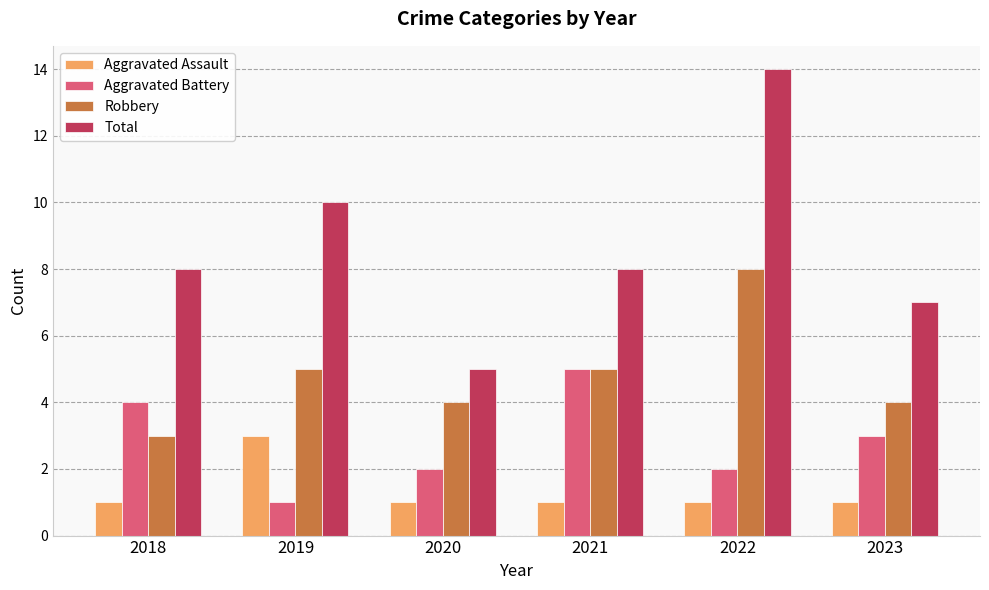

What is the value of the Aggravated Battery bar at the 2nd from the left?

1